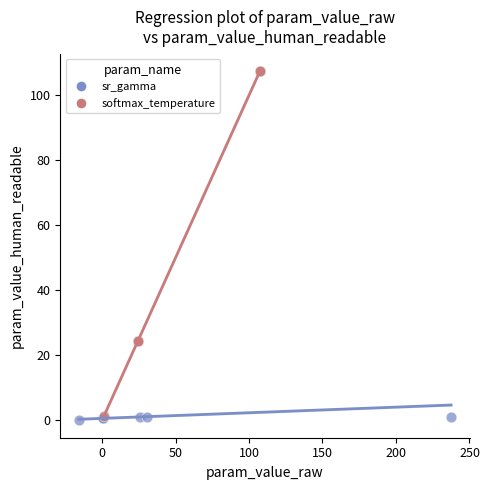

Which series has the widest spread of Y values?

softmax_temperature